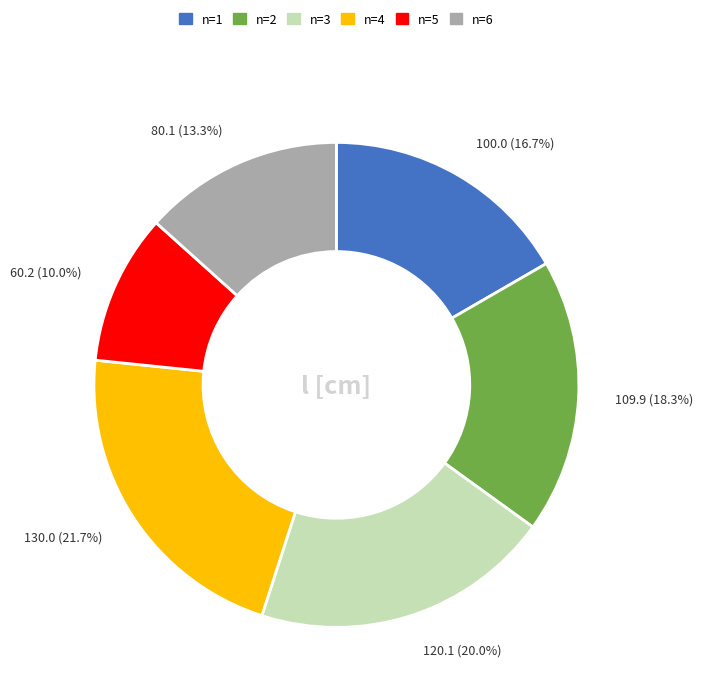

Does any single category account for the majority?

No